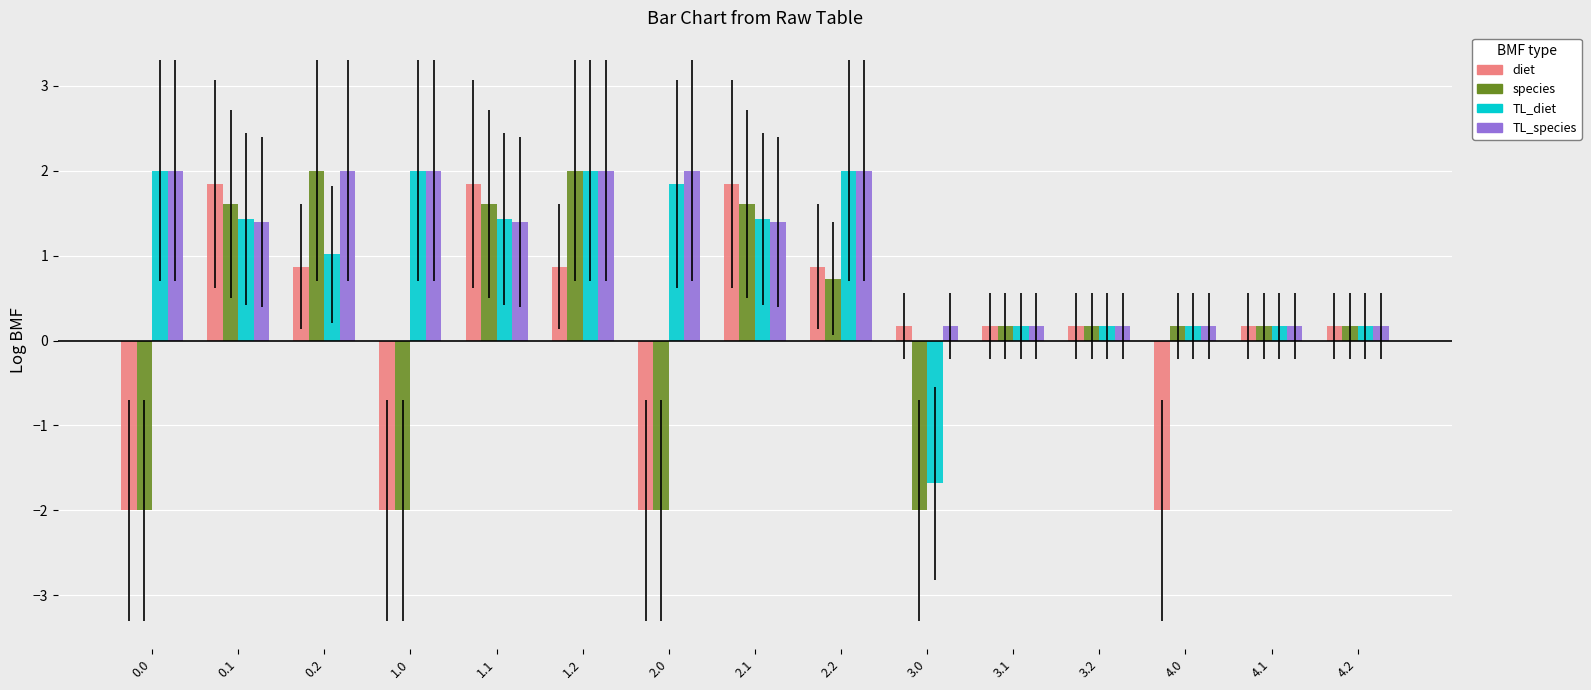

Which series has the largest range (max minus min)?

species